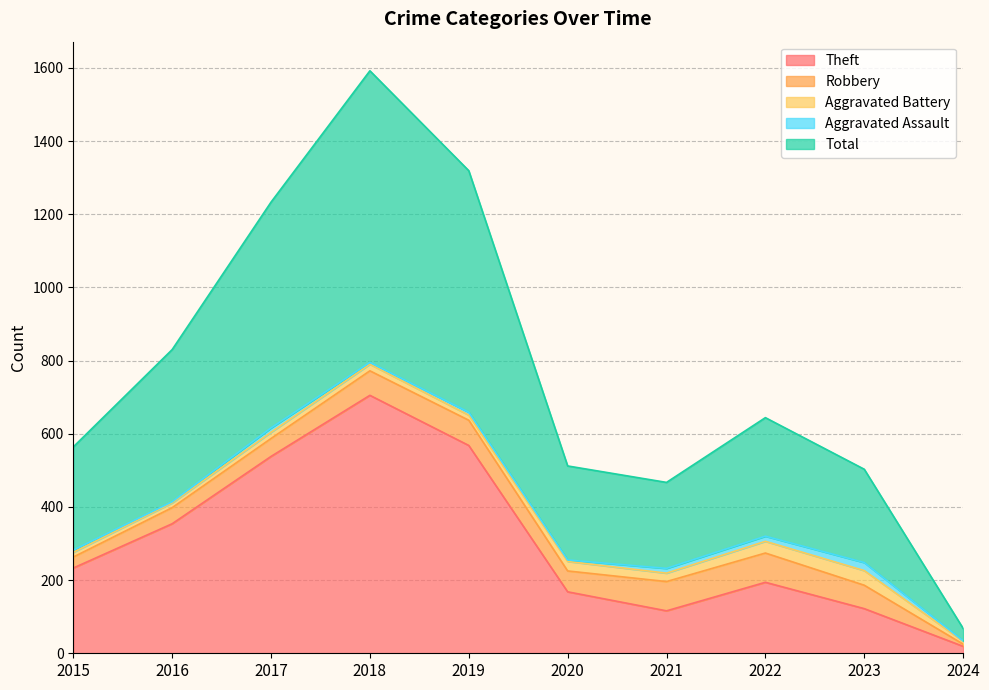

Where is Aggravated Assault nearest to the value 11?

2017